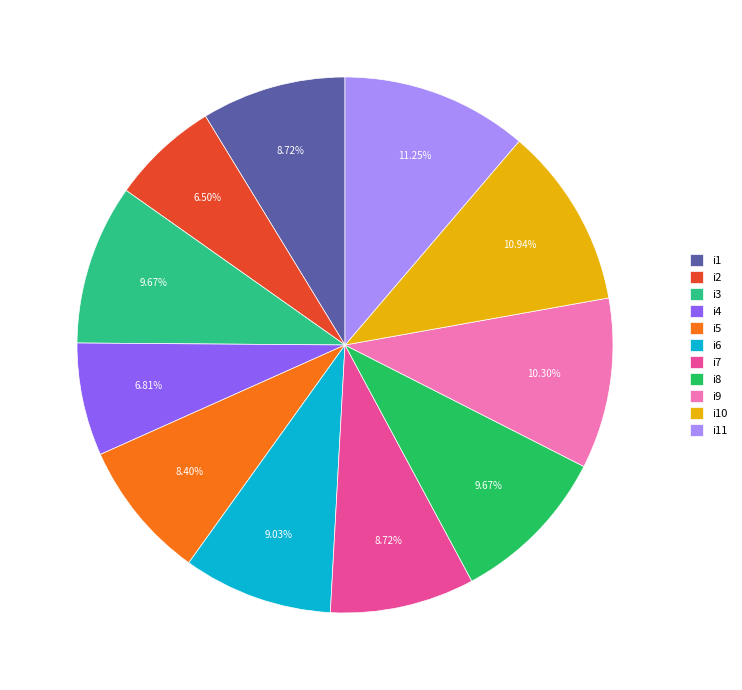

Does i9 account for over 50% of the chart?

No